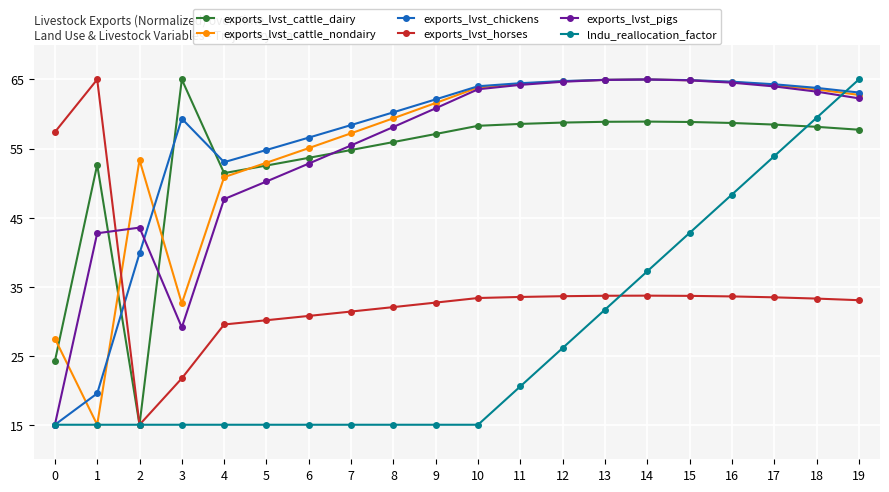

How many lines are shown in the chart?

6